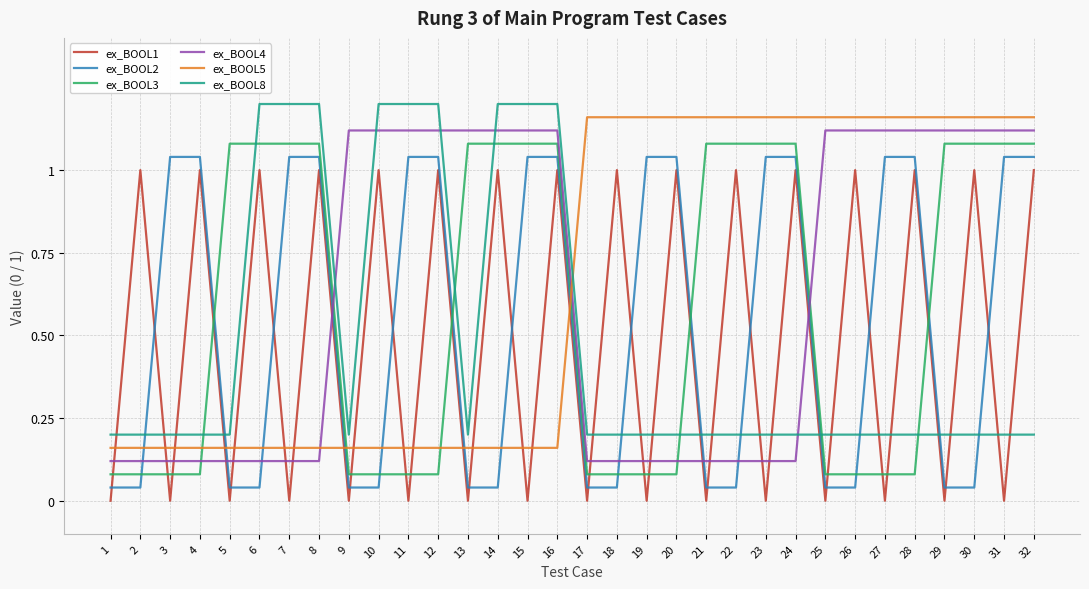

Rank the series by their maximum value, from lowest to highest.

ex_BOOL1, ex_BOOL2, ex_BOOL3, ex_BOOL4, ex_BOOL5, ex_BOOL8